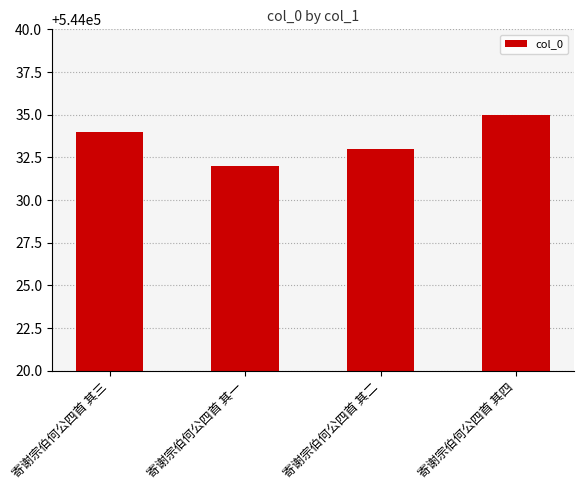

What is the average value?

544034